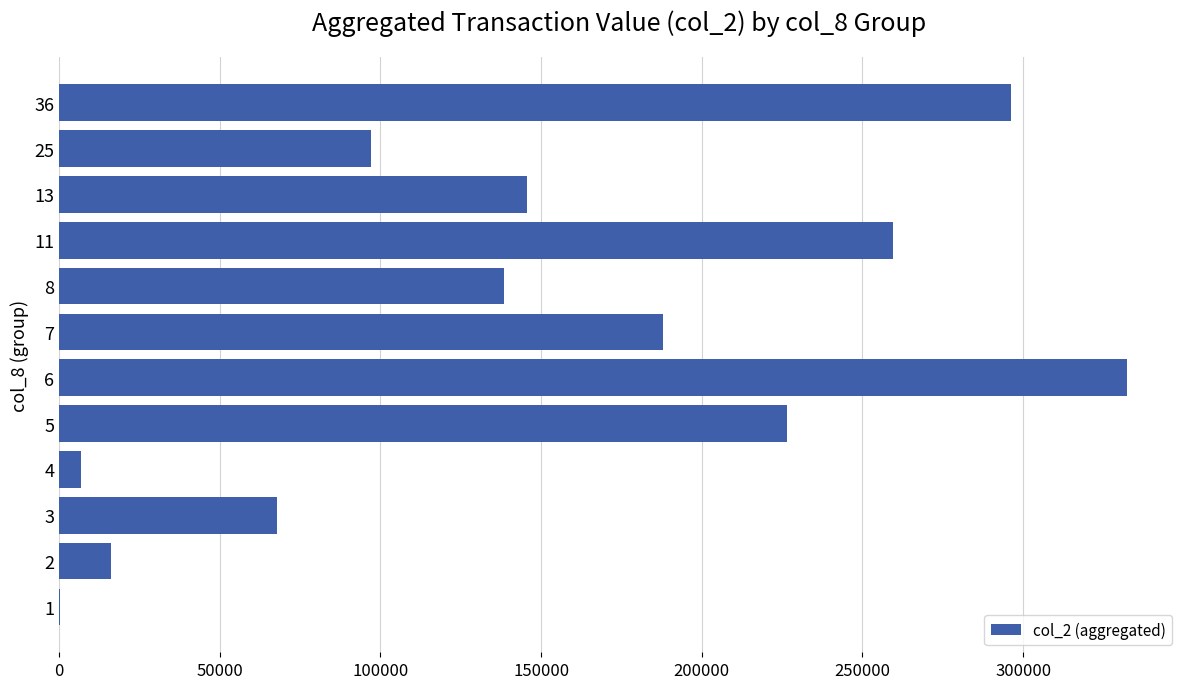

What is the sum of all values?

1774840